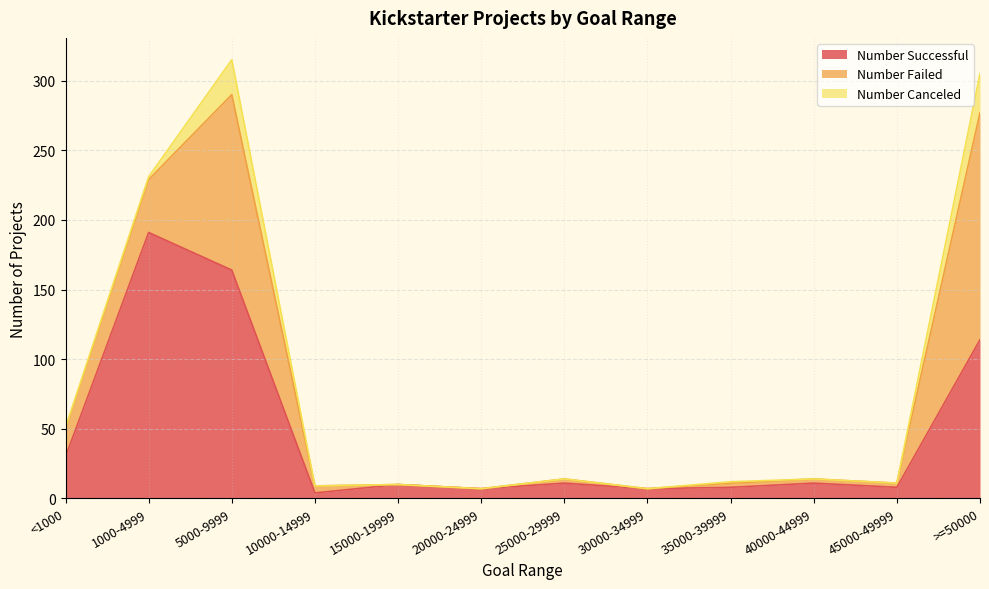

How many values in Number Canceled are above zero?

5